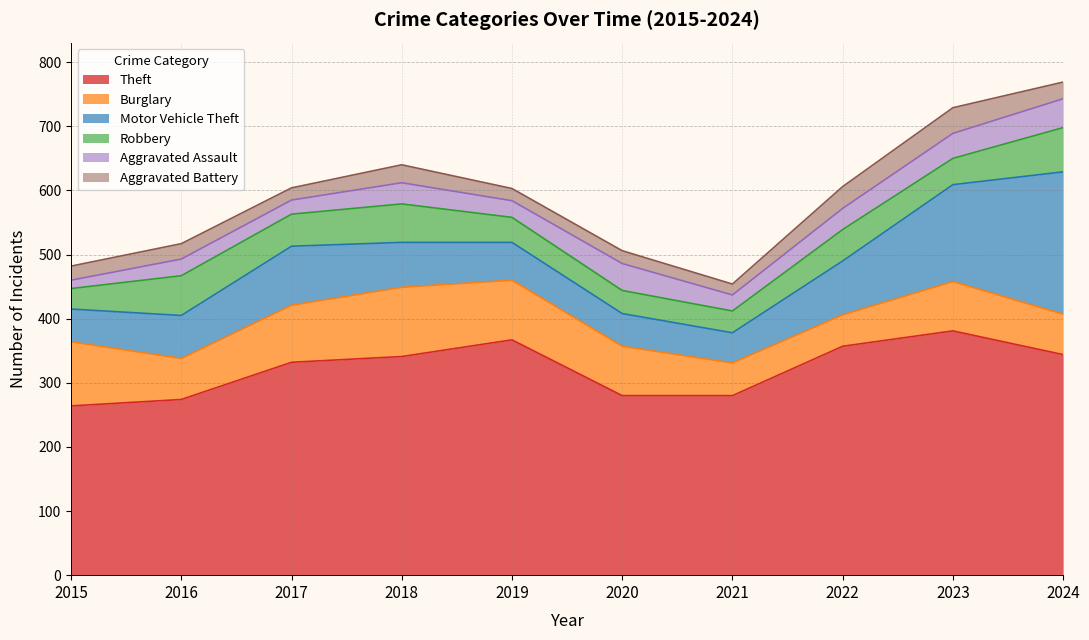

What is the value of the Robbery point at the 6th from the left?

36